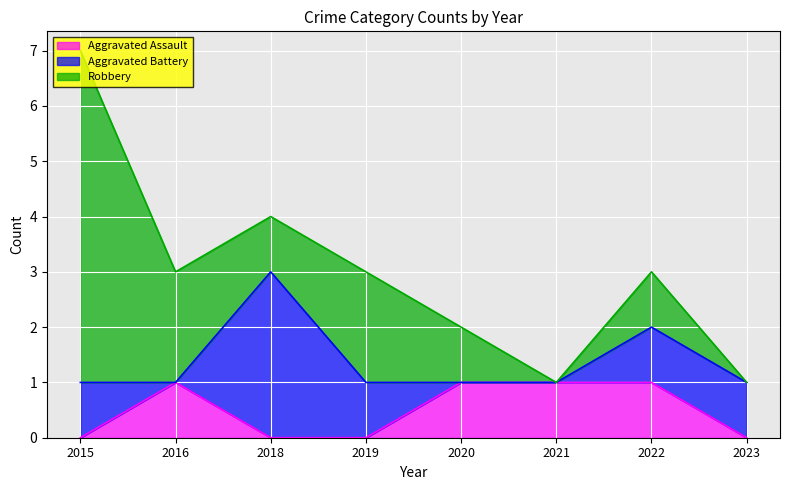

Which category has the lowest value across all series?

2015